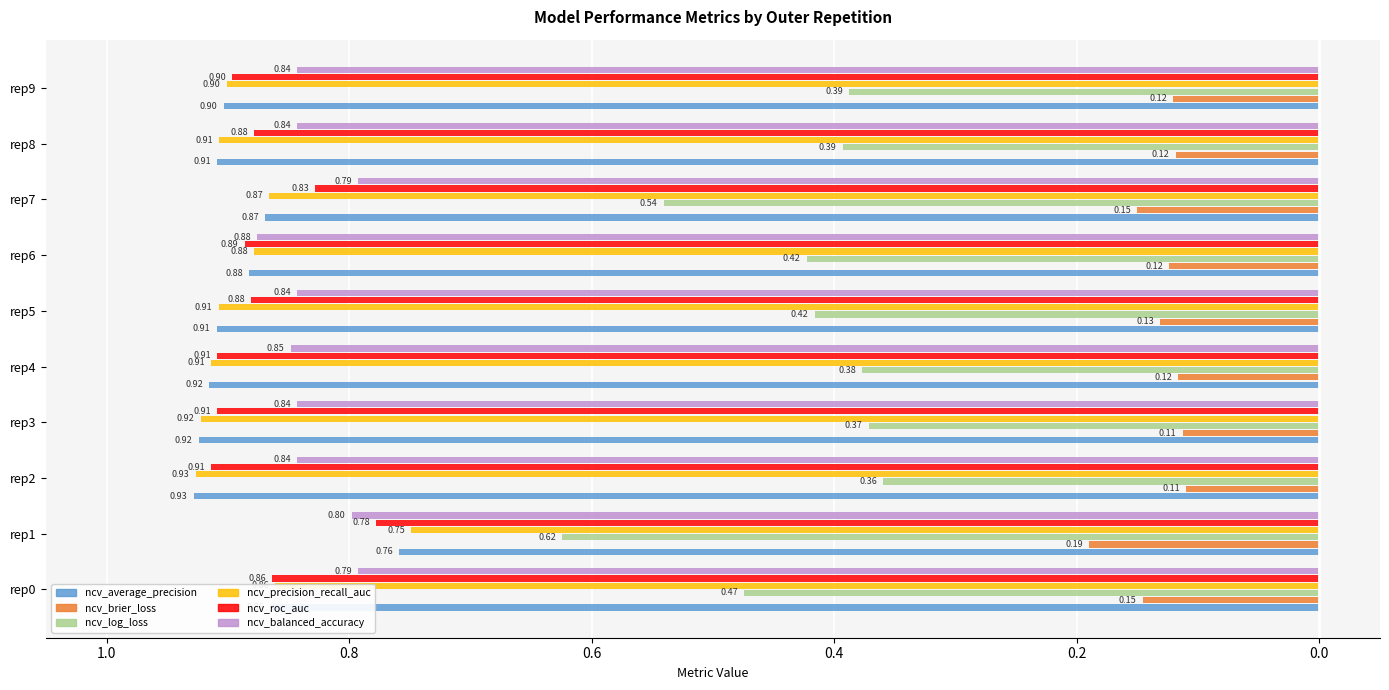

Reading right to left, extract all data points from this chart.

ncv_average_precision: -0.9	-0.9	-0.9	-0.9	-0.9	-0.9	-0.9	-0.9	-0.8	-0.9
ncv_brier_loss: -0.1	-0.1	-0.2	-0.1	-0.1	-0.1	-0.1	-0.1	-0.2	-0.1
ncv_log_loss: -0.4	-0.4	-0.5	-0.4	-0.4	-0.4	-0.4	-0.4	-0.6	-0.5
ncv_precision_recall_auc: -0.9	-0.9	-0.9	-0.9	-0.9	-0.9	-0.9	-0.9	-0.7	-0.9
ncv_roc_auc: -0.9	-0.9	-0.8	-0.9	-0.9	-0.9	-0.9	-0.9	-0.8	-0.9
ncv_balanced_accuracy: -0.8	-0.8	-0.8	-0.9	-0.8	-0.8	-0.8	-0.8	-0.8	-0.8